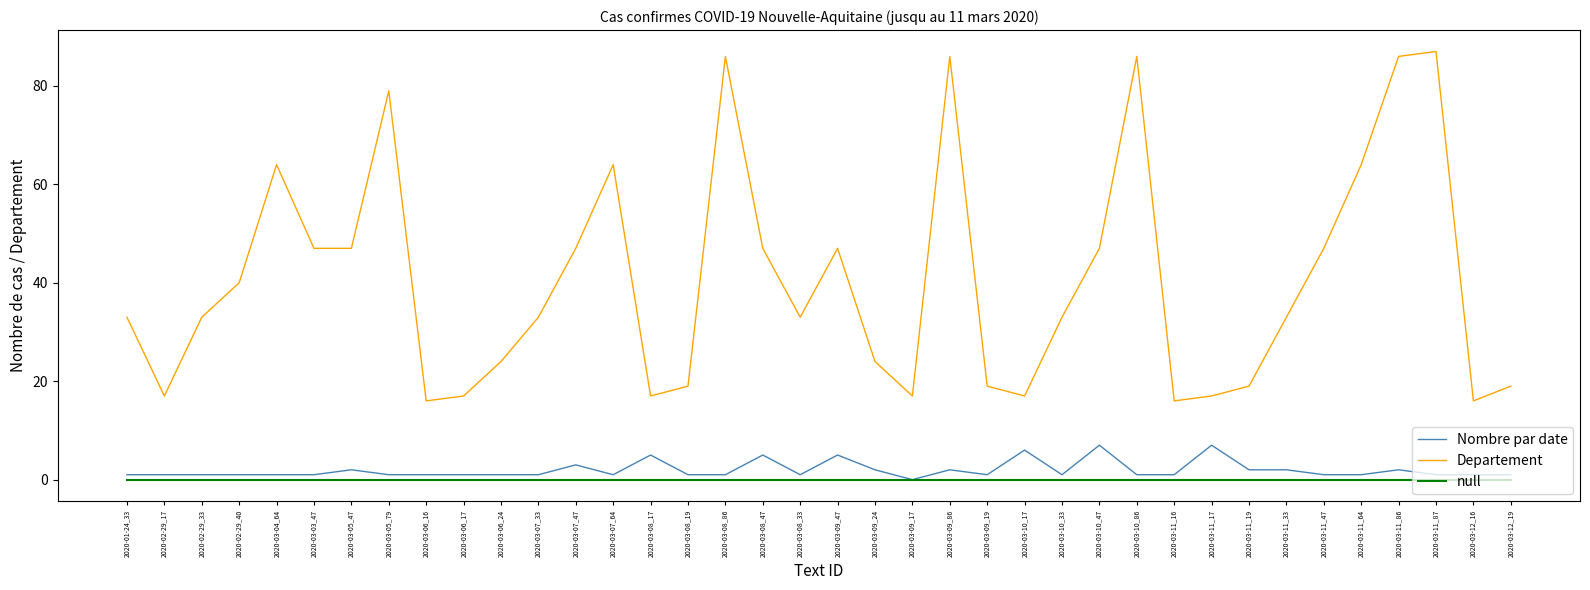

True or false: Nombre par date and Departement cross at least once.

False